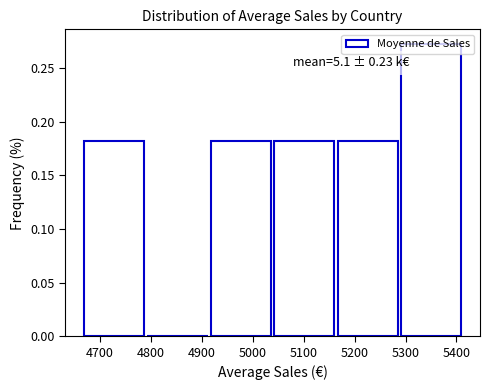

Over which range of the x-axis is the bar tallest?

5290 to 5420